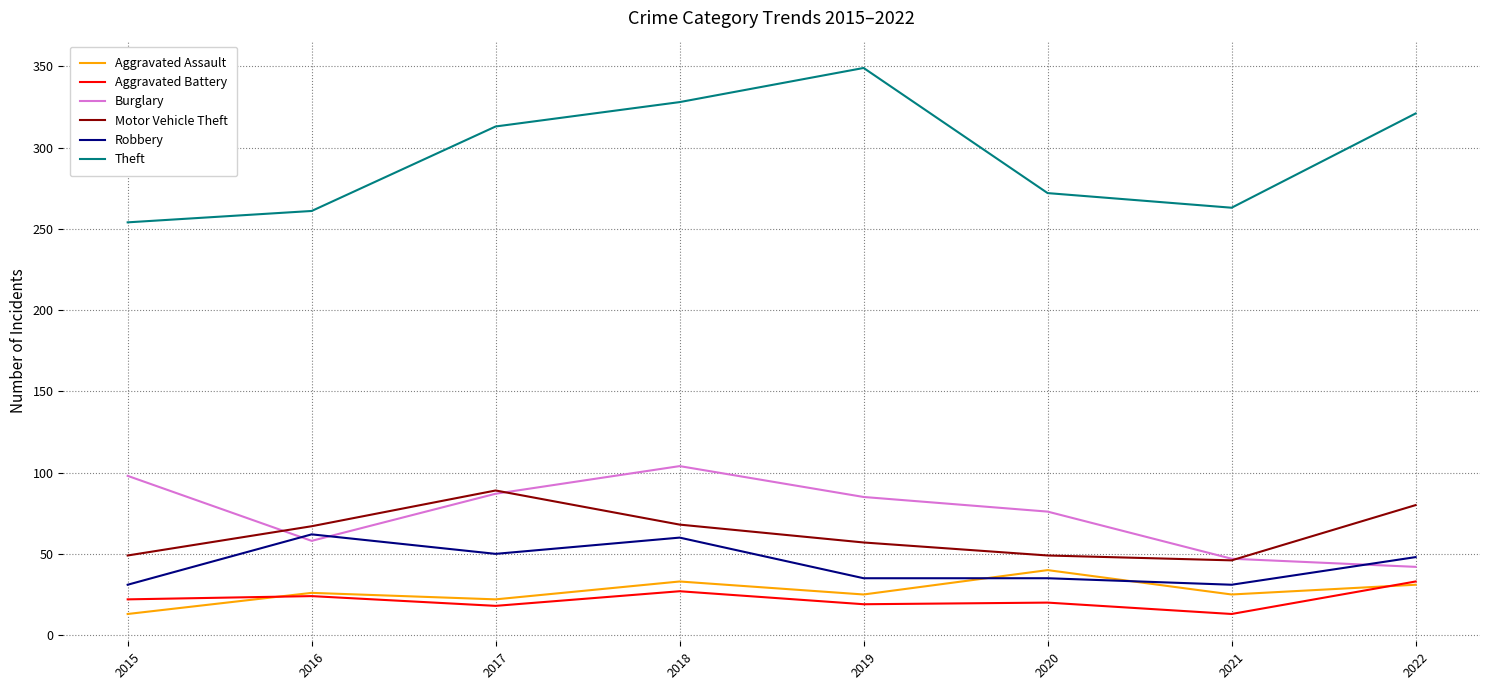

What value does the Aggravated Assault series have at 2016?

26